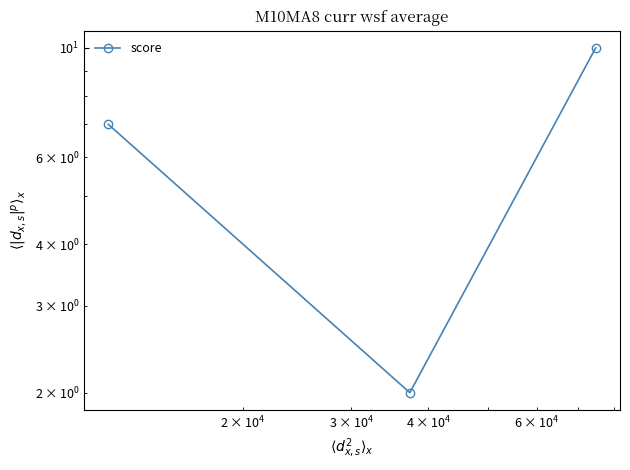

Count the number of categories in the chart.

3